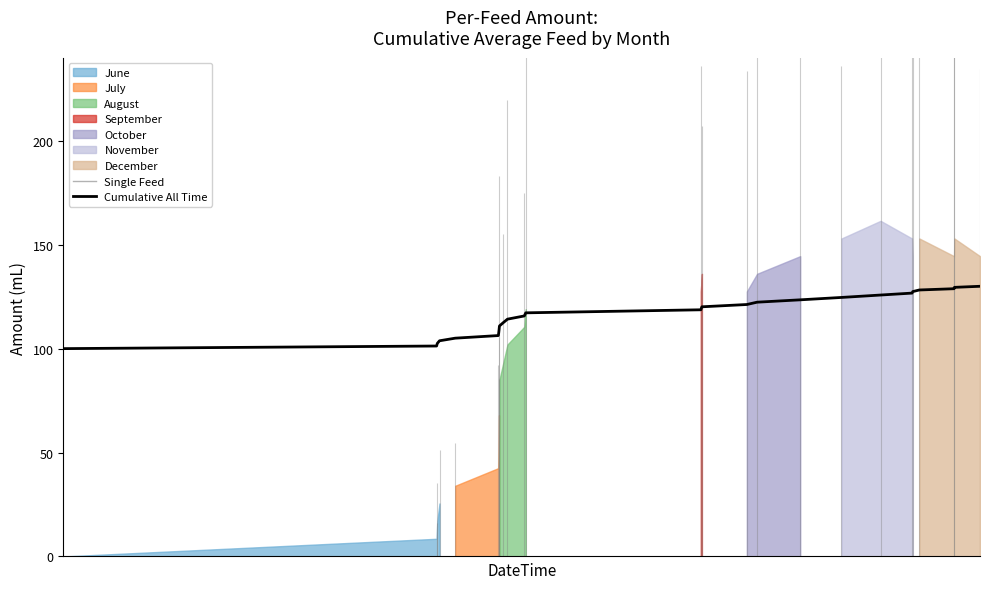

What is the difference between the maximum and minimum values?

30.0